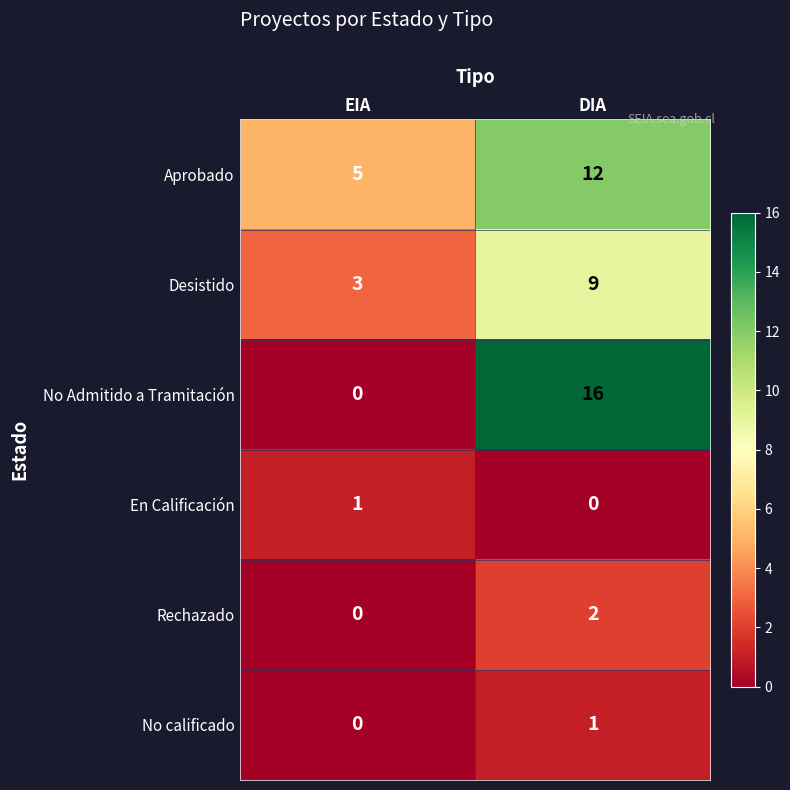

Rank the categories by Aprobado value from highest to lowest.

DIA, EIA